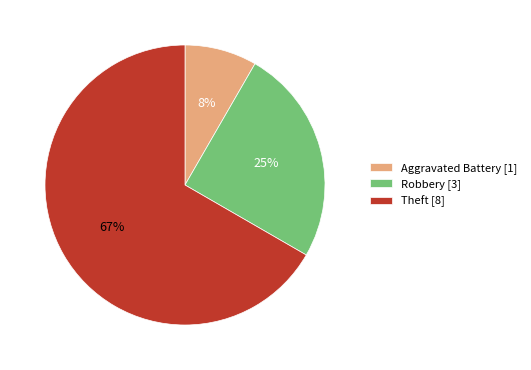

Is Robbery [3] the majority of the pie?

No